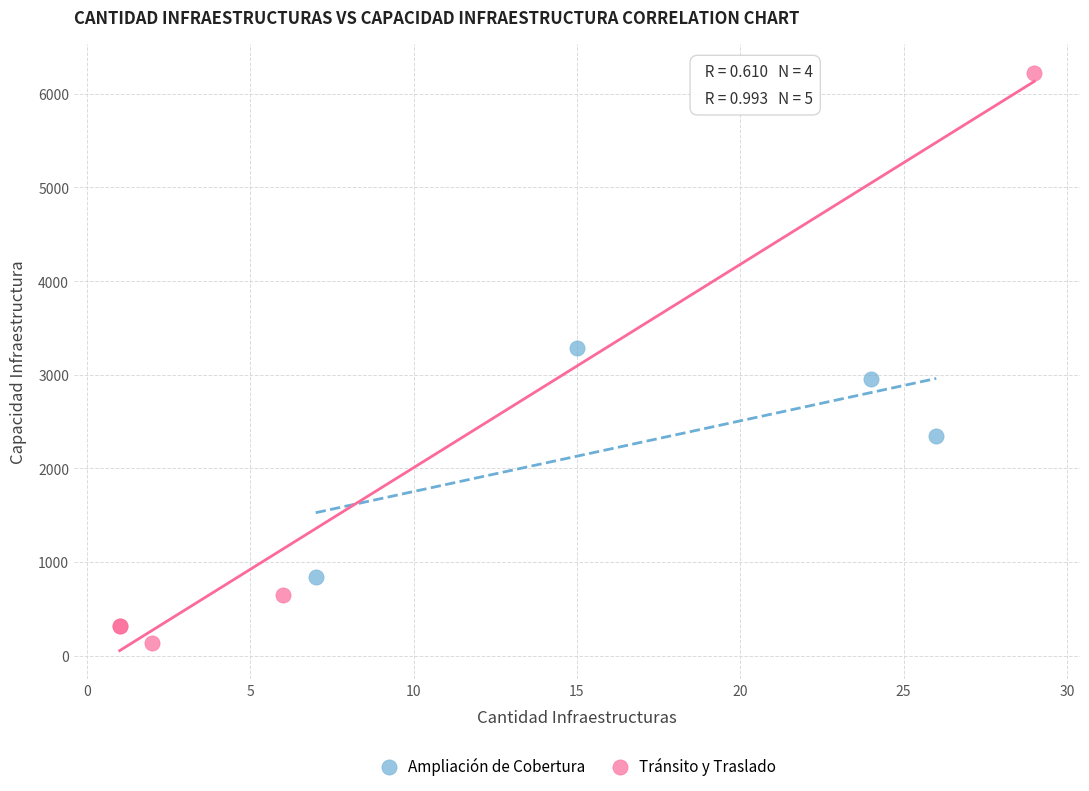

Which series reaches the minimum Y coordinate?

Tránsito y Traslado